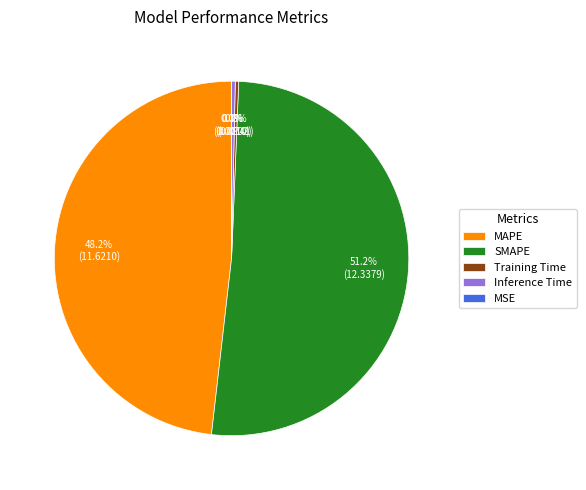

Which slice is the largest?

SMAPE